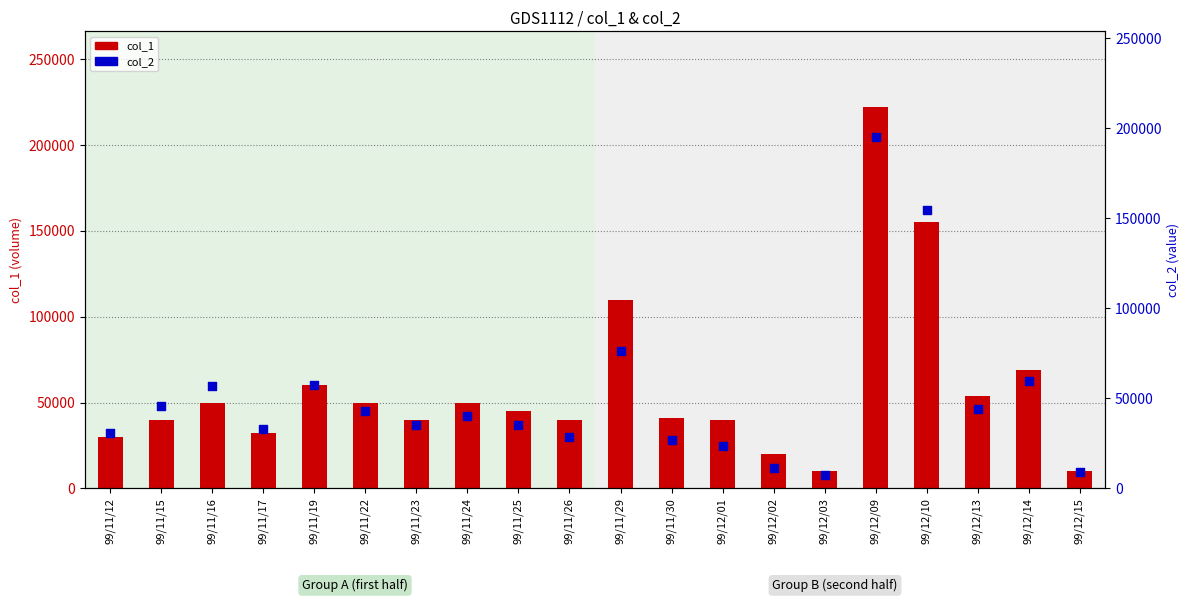

At which category is the sum across all series the highest?

99/12/09